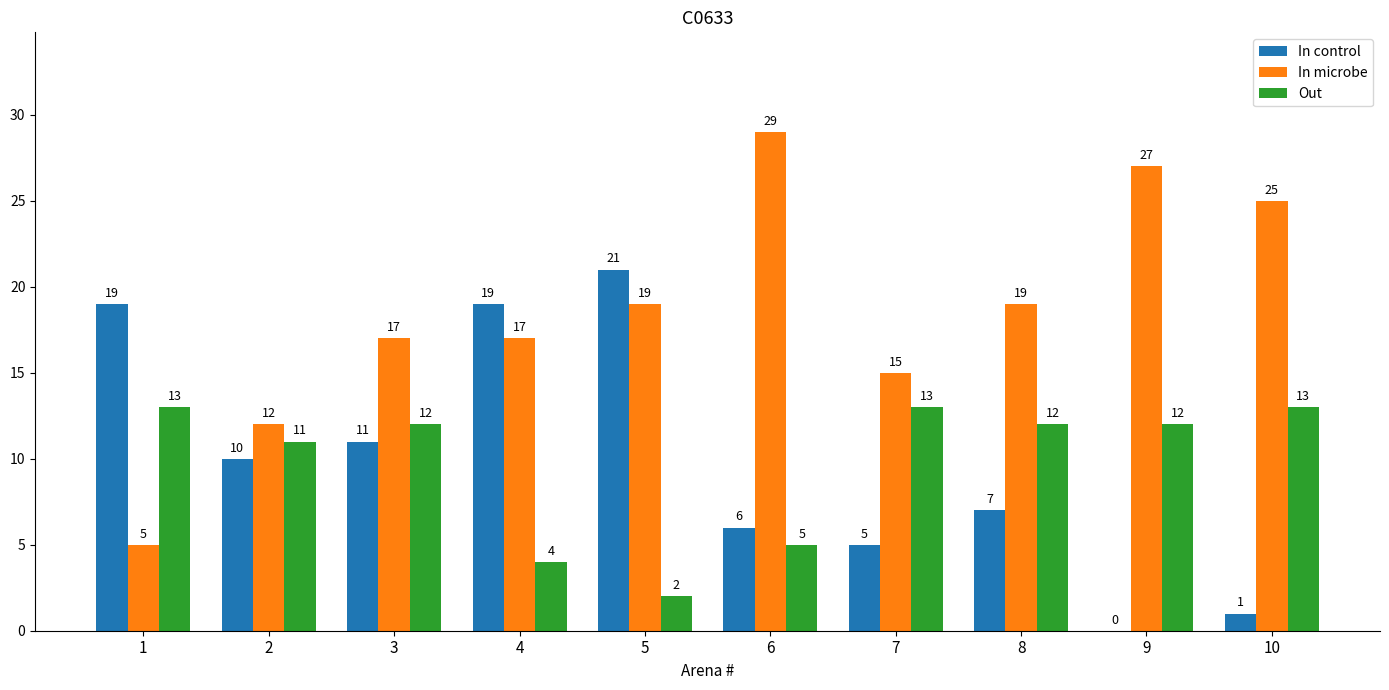

Which series changed the most between 1 and 6?

In microbe